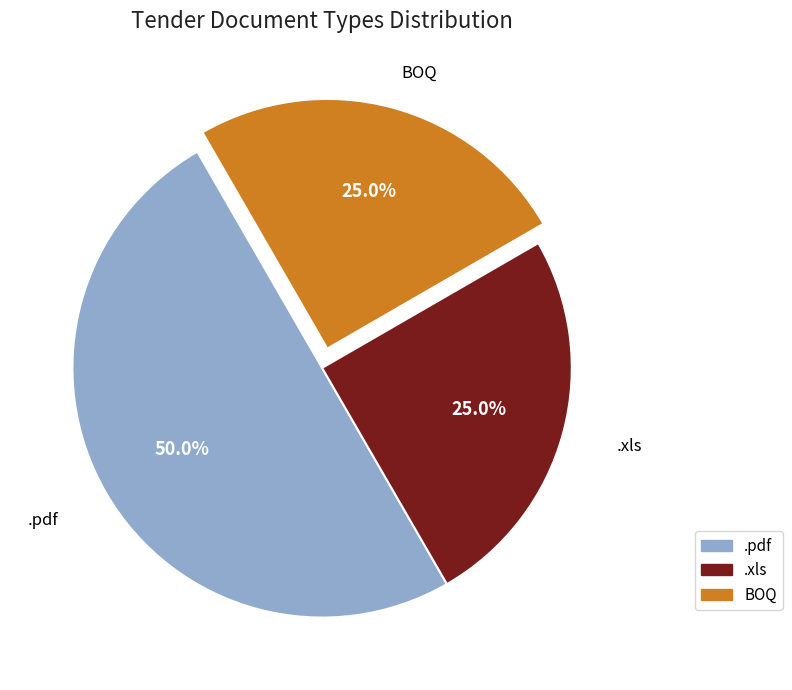

Is the sum of .pdf and BOQ greater than half?

Yes